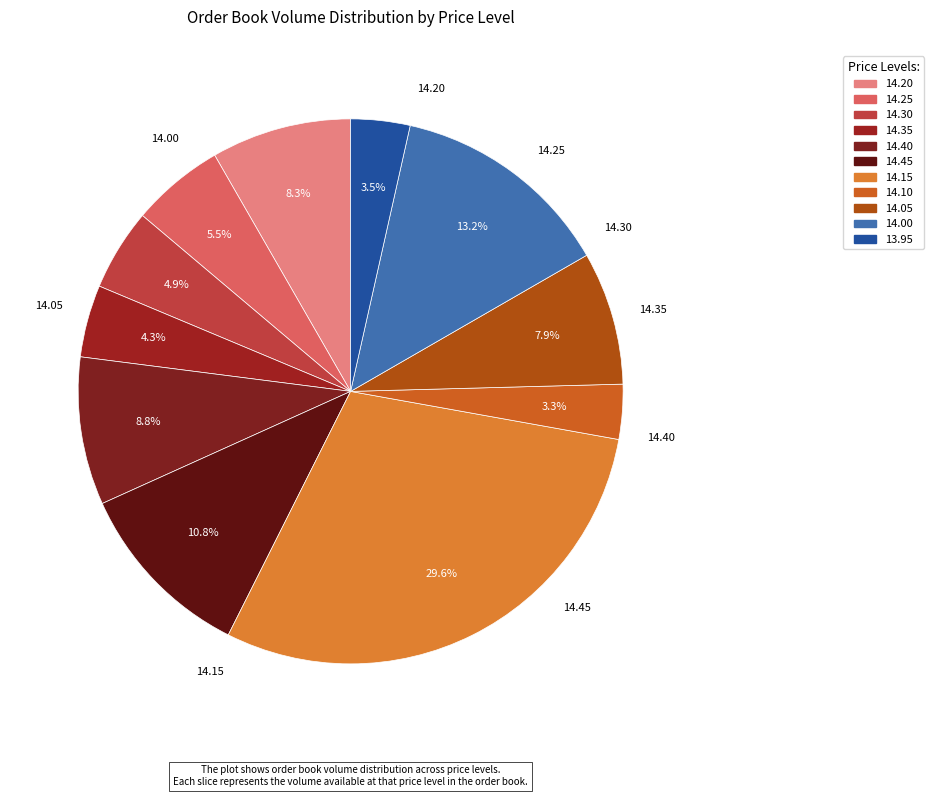

To the nearest percent, what is the average slice percentage?

9%